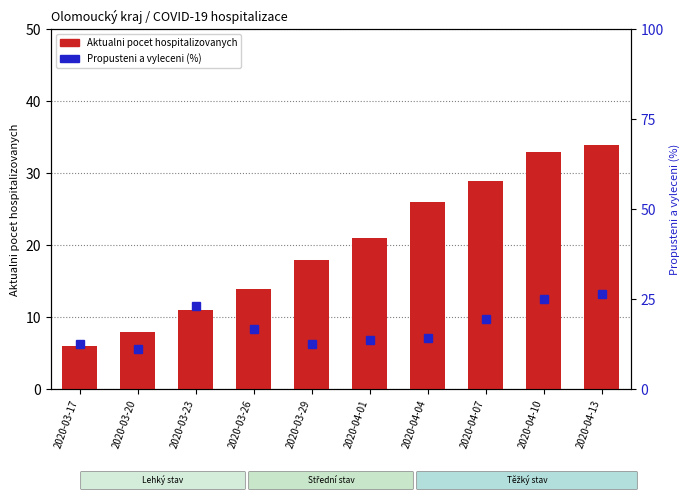

What position from the right is 2020-04-01?

5